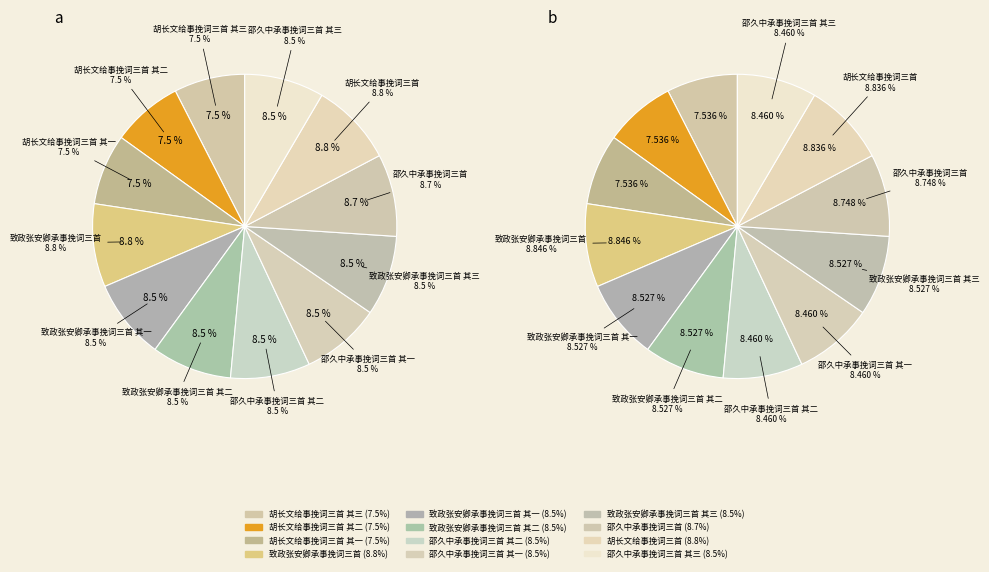

What is the largest slice in the pie chart?

致政张安卿承事挽词三首